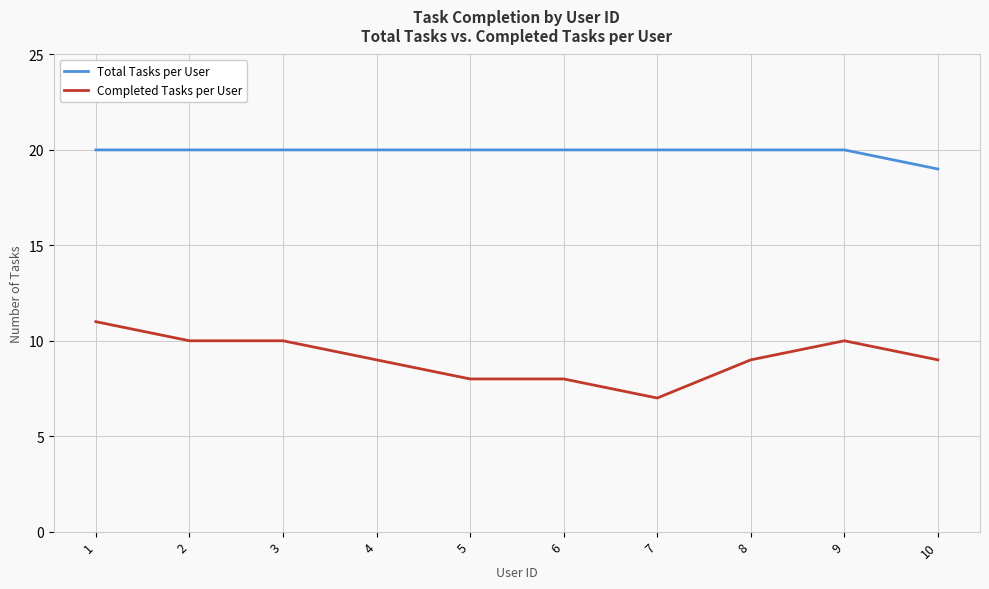

How many lines are shown in the chart?

2